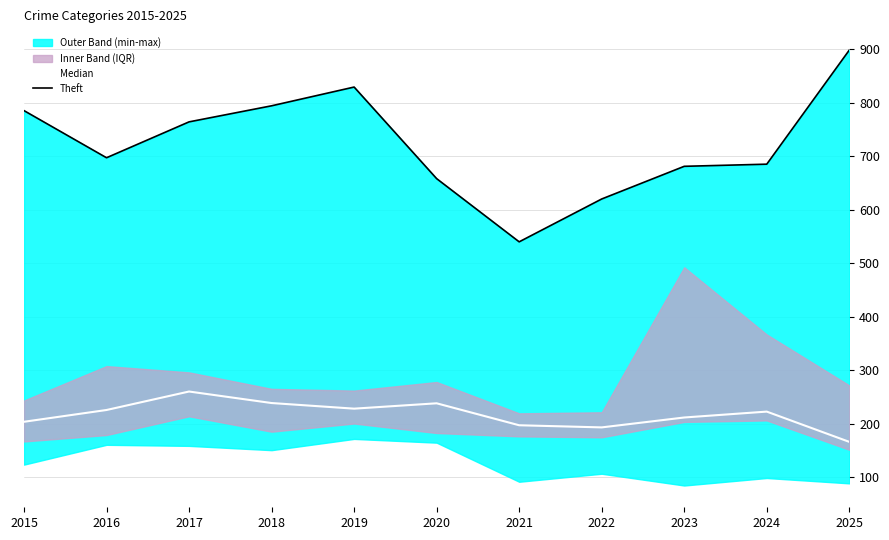

True or false: Theft has a value of 785.0 at 2015.

True